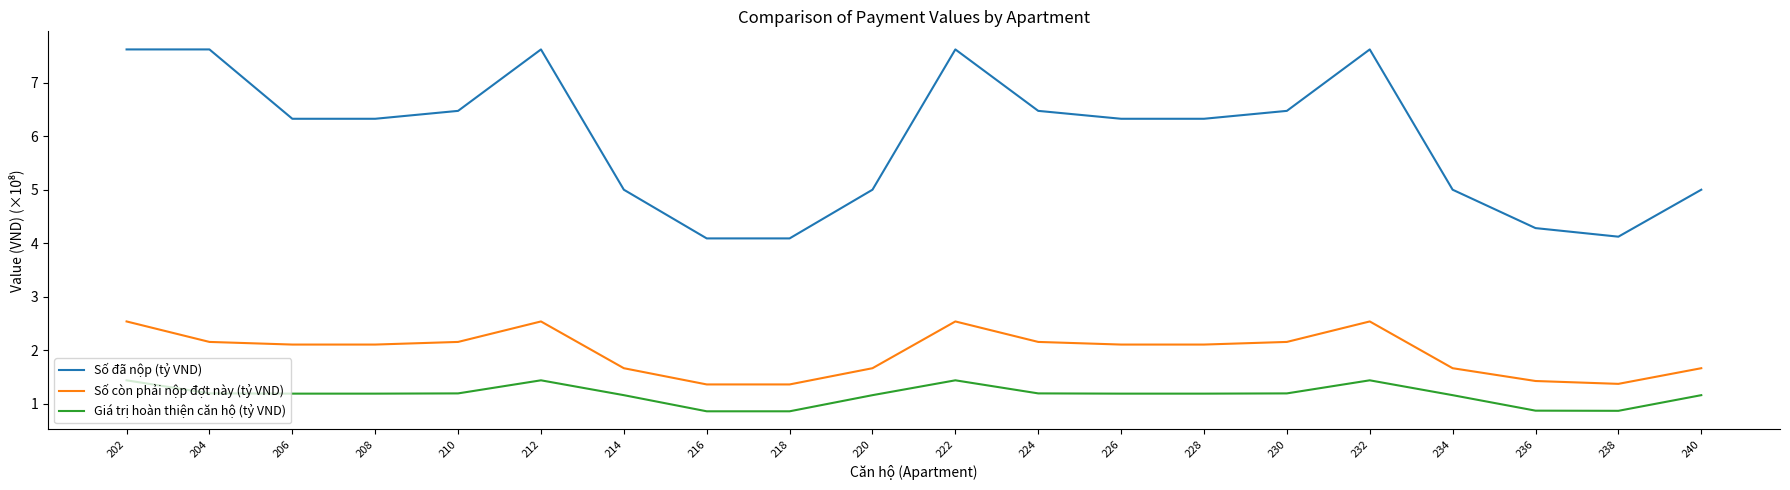

True or false: Số đã nộp (tỷ VND) has more than 0 interior local peaks.

True